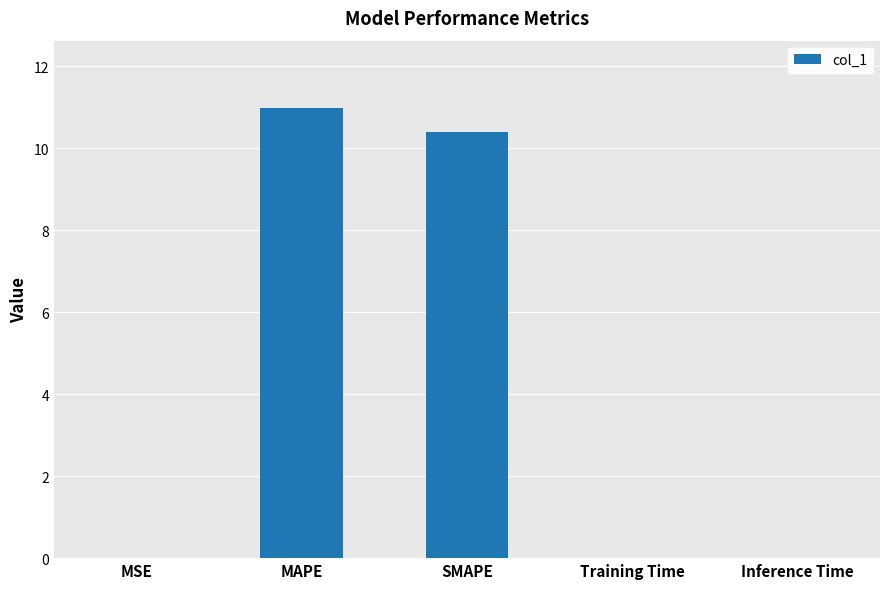

Are the bars grouped side by side (vs. stacked)?

No